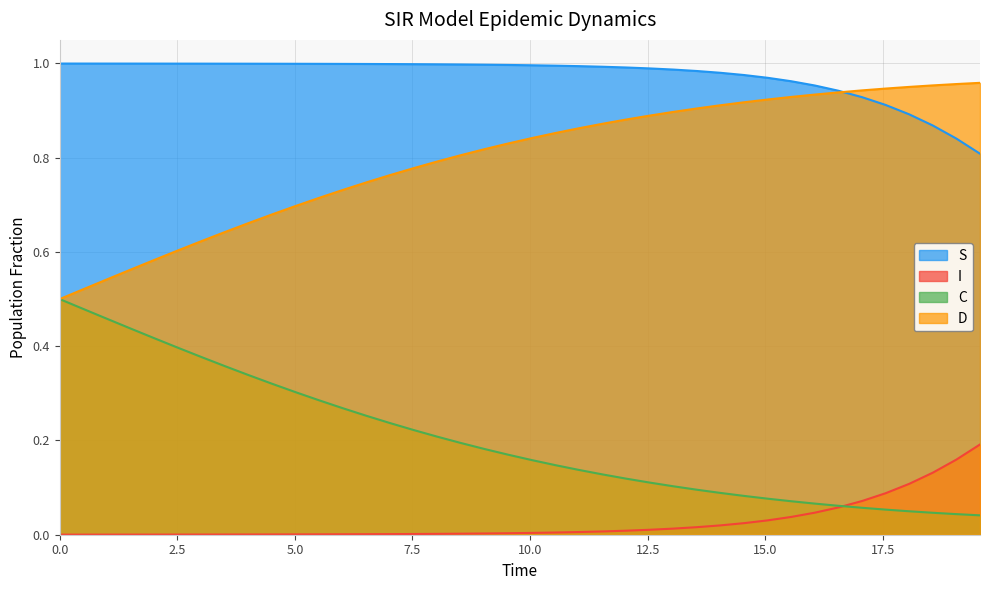

List the series in order of their overall mean, highest first.

S, D, C, I